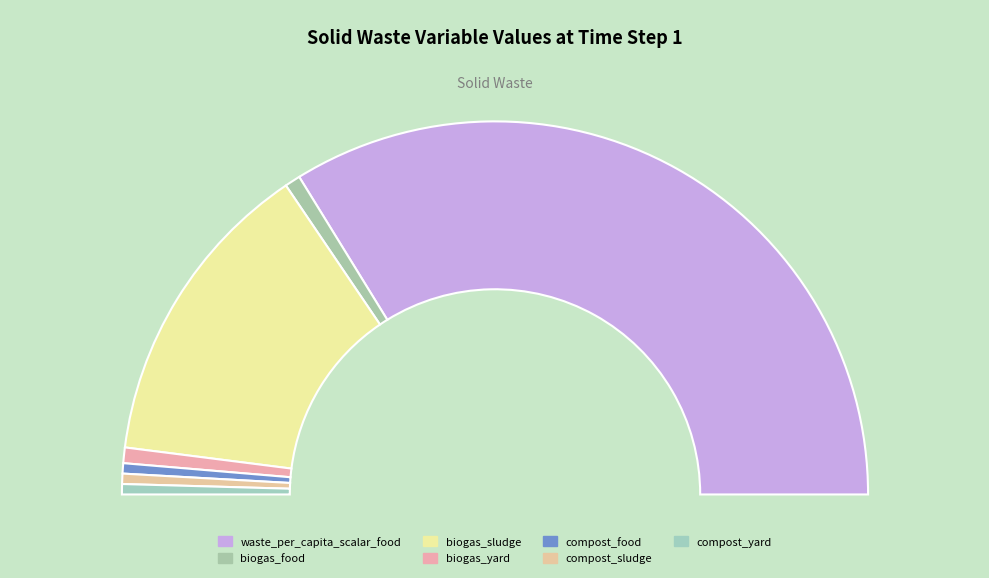

To the nearest percent, what is the combined percentage of frac_waso_compost_yard and factor_waso_waste_per_capita_scalar_food?

68%